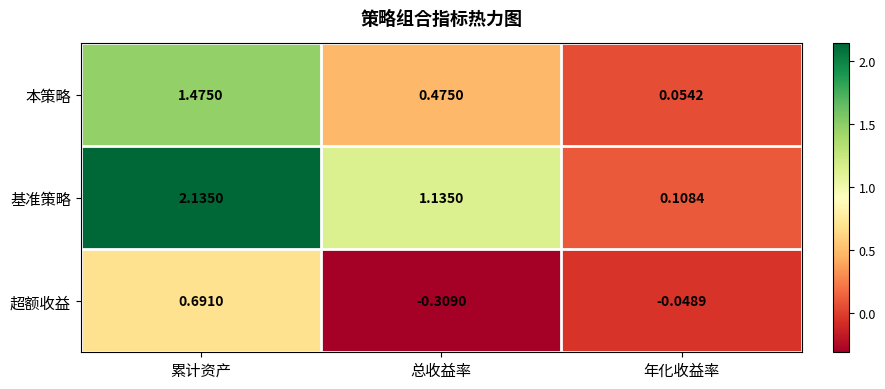

Rank the series by their average value, from lowest to highest.

超额收益, 本策略, 基准策略